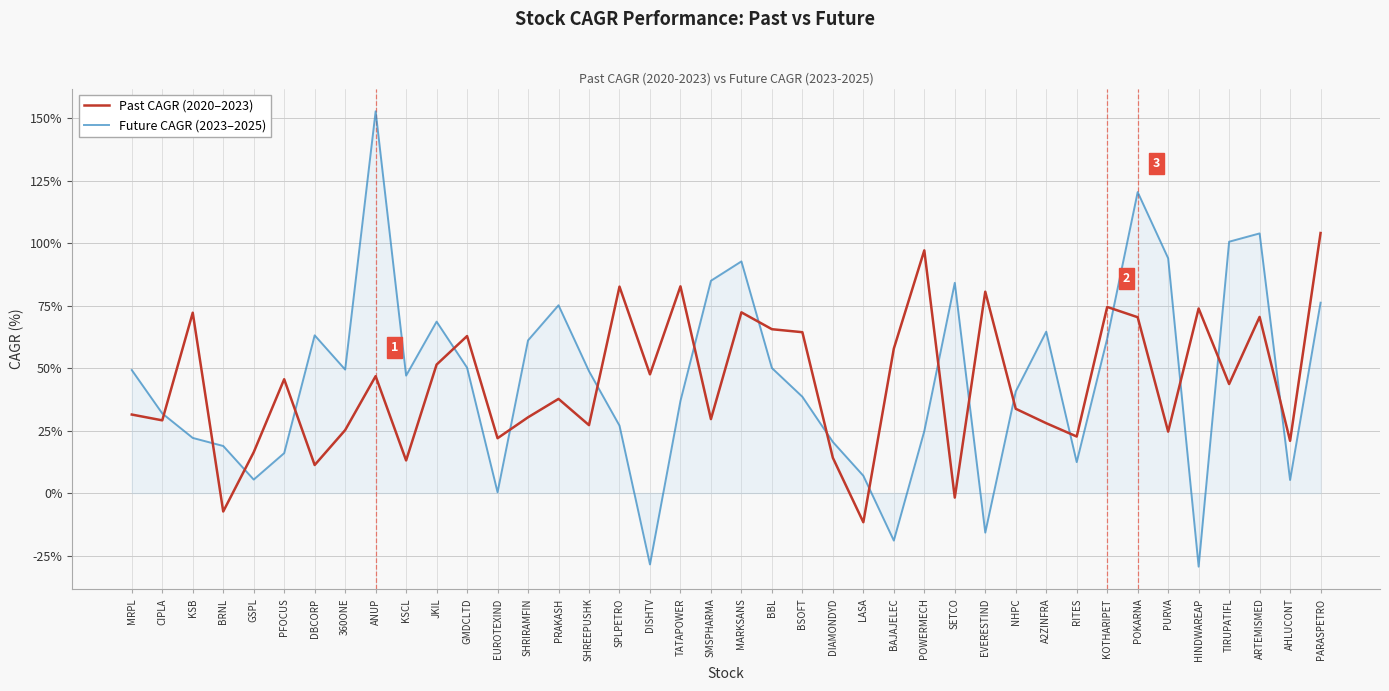

At MRPL, list the series in order from largest to smallest.

Future CAGR (2023–2025), Past CAGR (2020–2023)